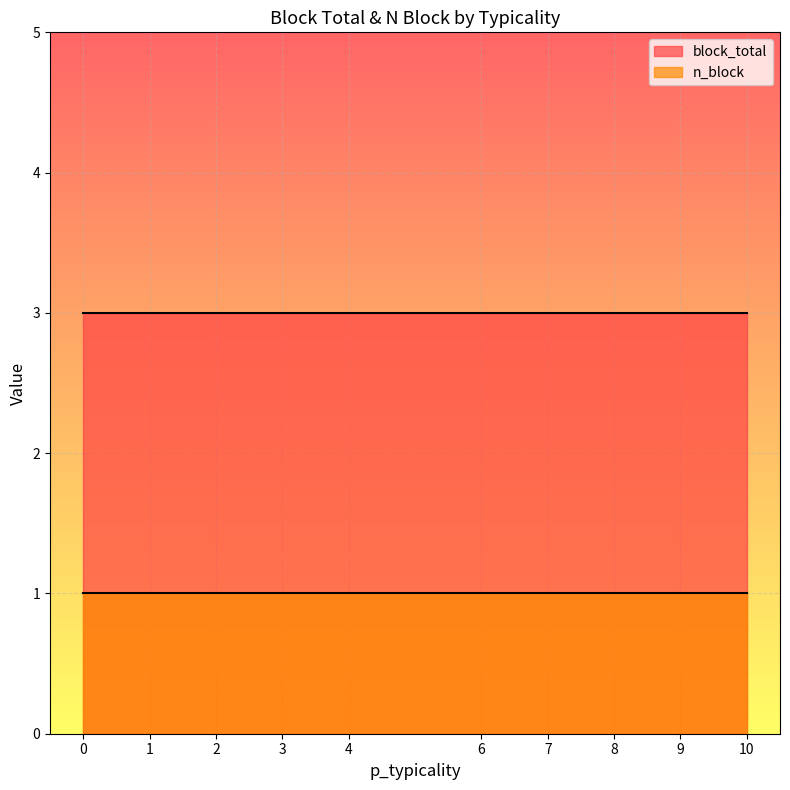

What is the greatest value displayed?

3